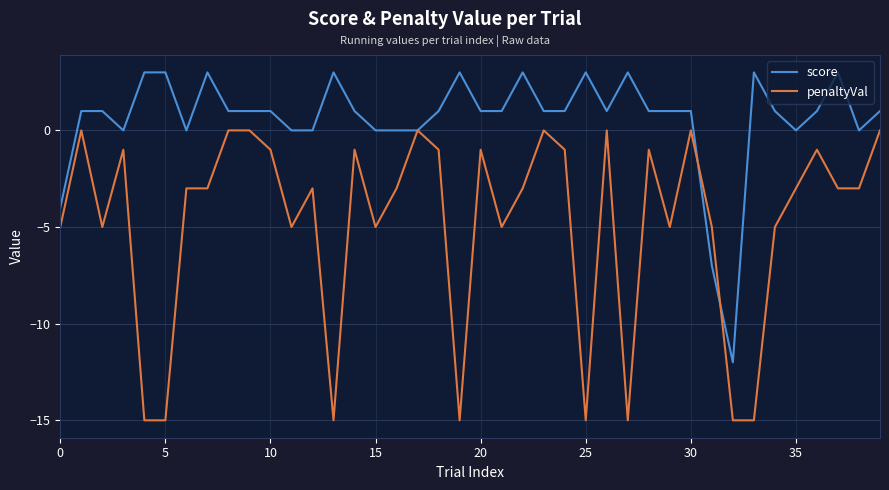

List the series in order of their overall mean, highest first.

score, penaltyVal